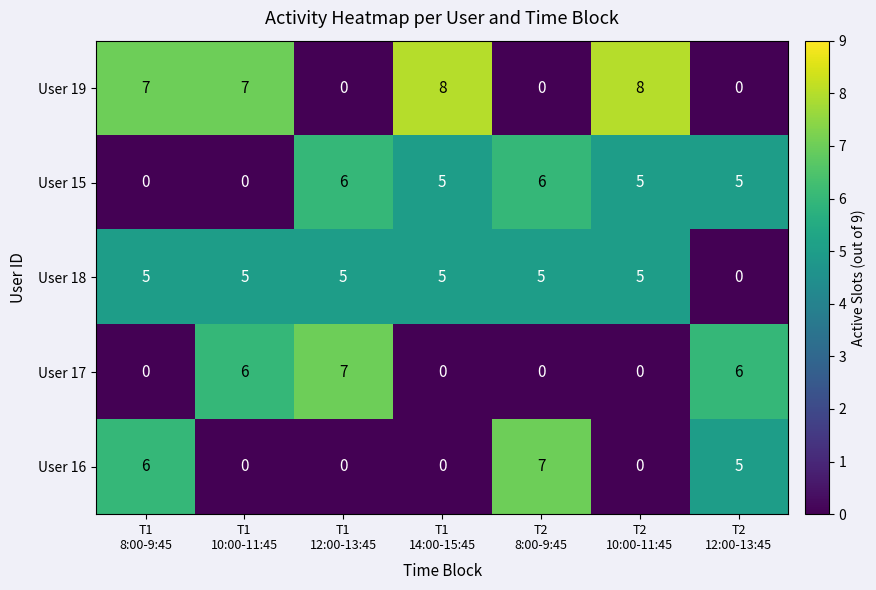

How many series are shown in this chart?

5